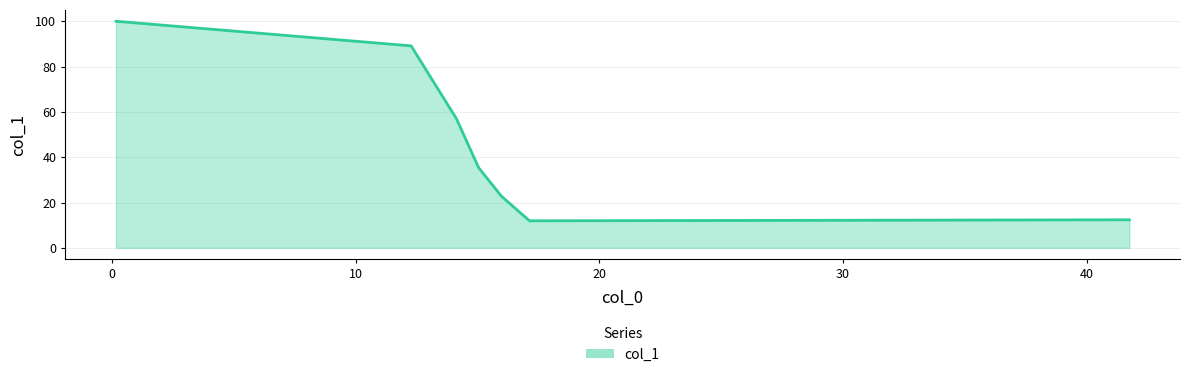

True or false: the data has more than 1 interior local peaks.

False